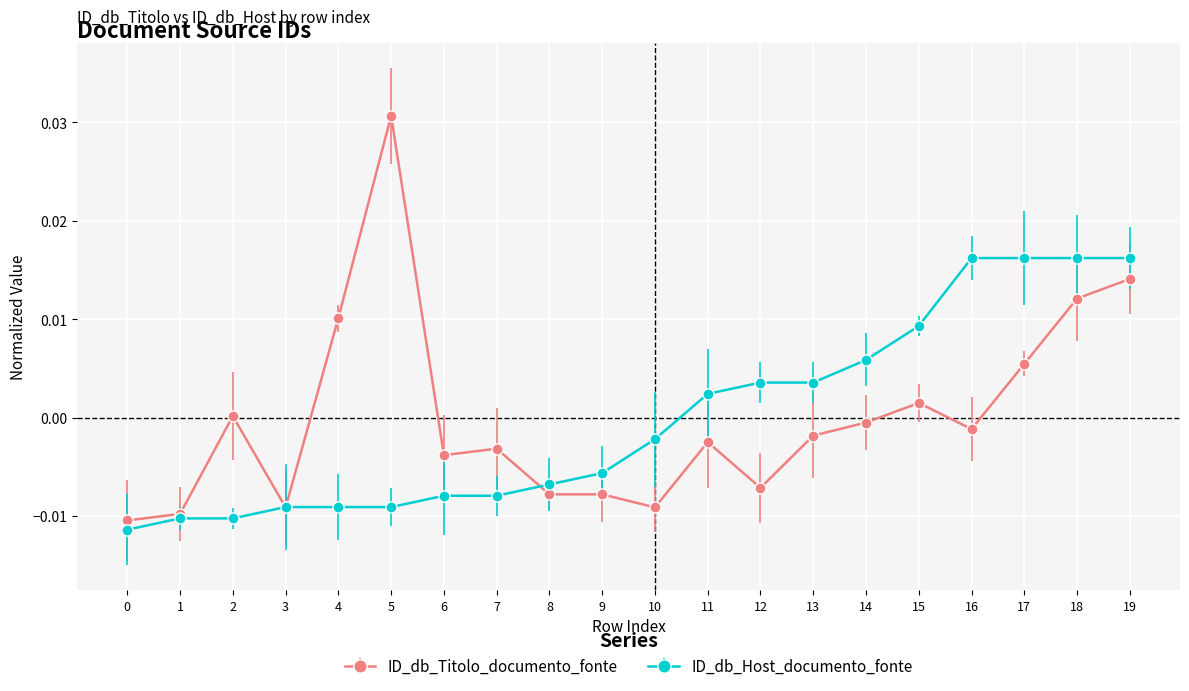

Which series has the widest spread of values?

ID_db_Titolo_documento_fonte